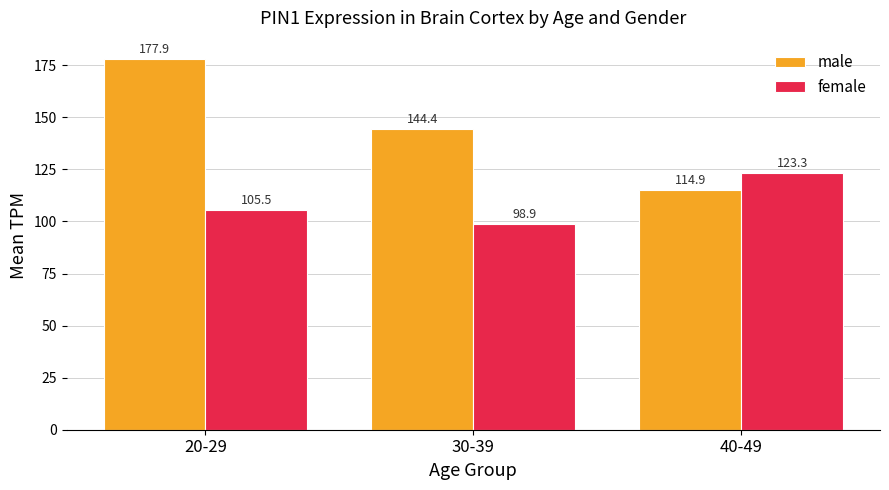

Reading left to right, transcribe all the data shown in this chart.

male: 20-29=177.9	30-39=144.4	40-49=114.9
female: 20-29=105.5	30-39=98.9	40-49=123.3